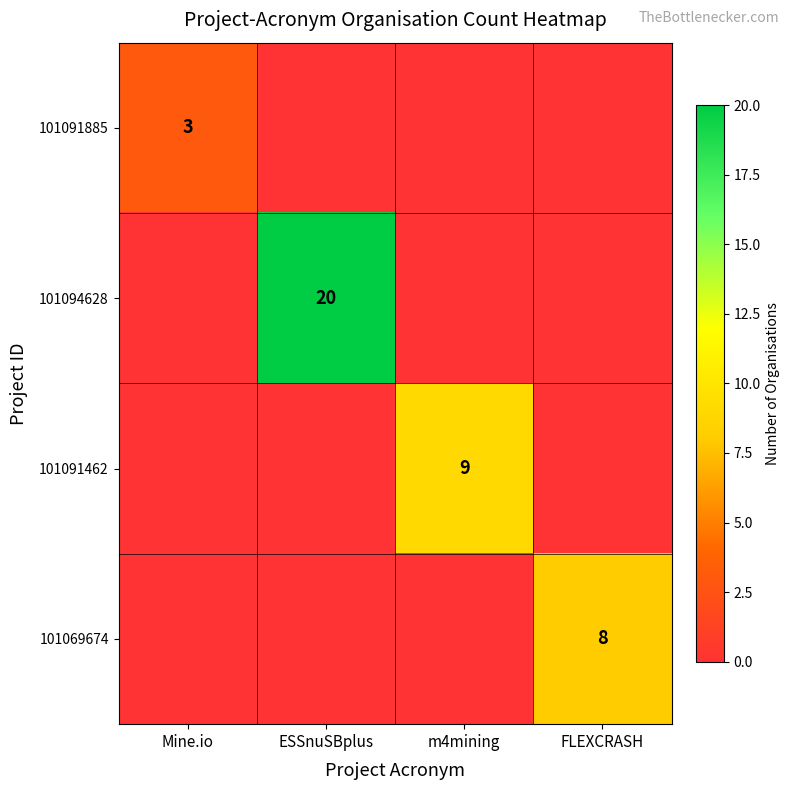

The value of 101069674 at FLEXCRASH is 3. True or false?

False